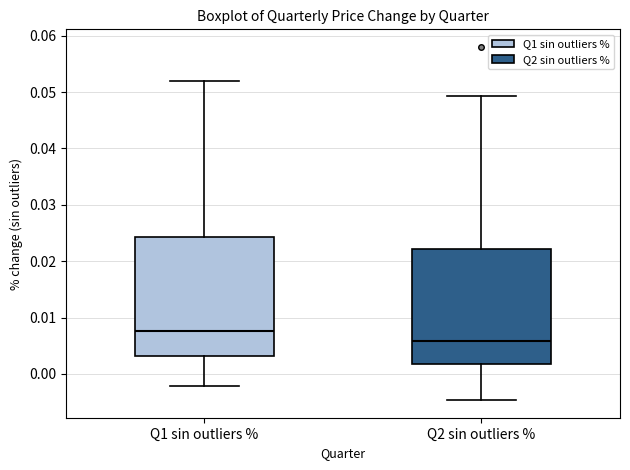

Reading left to right, transcribe this box plot: for each box, give where its median line is, the range the box spans, and where its two whiskers end, as read against the y-axis. The values are not printed on the chart, so give them approximately, as read against the axis.

Q1 sin outliers %: median 0.008, box 0.003 to 0.024, whiskers -0.002 to 0.052
Q2 sin outliers %: median 0.006, box 0.002 to 0.022, whiskers -0.005 to 0.049